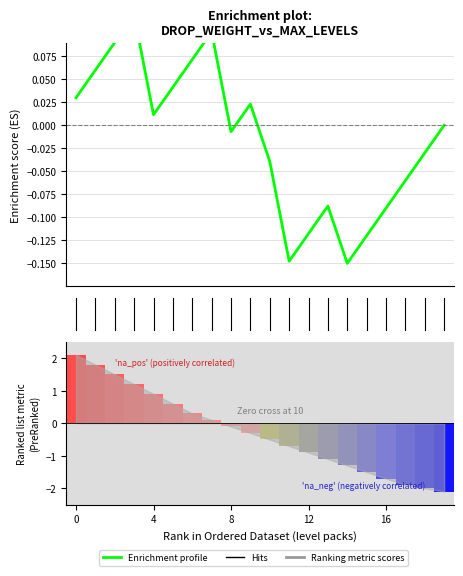

Reading left to right, what are all the values shown in this chart?

0.0	0.1	0.1	0.1	0.0	0.0	0.1	0.1	-0.0	0.0	-0.0	-0.1	-0.1	-0.1	-0.1	-0.1	-0.1	-0.1	-0.0	-0.0